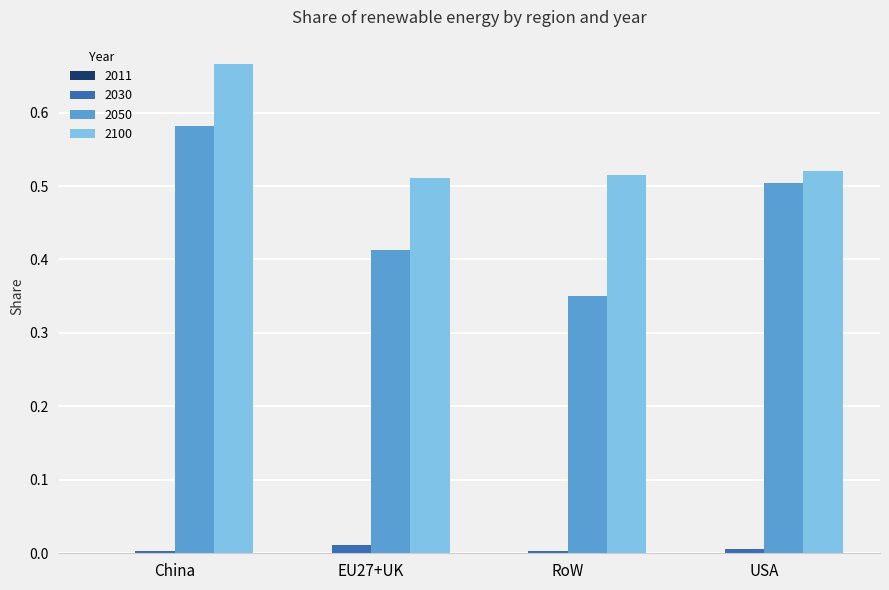

At which category is the sum across all series the highest?

China